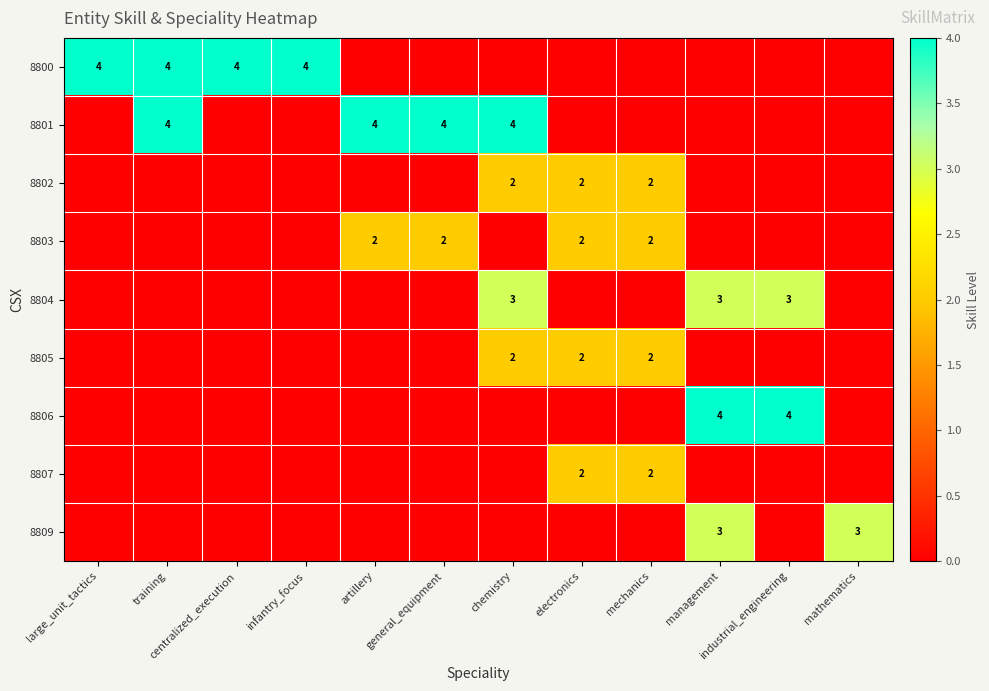

The value of 8801 at training is 1. True or false?

False